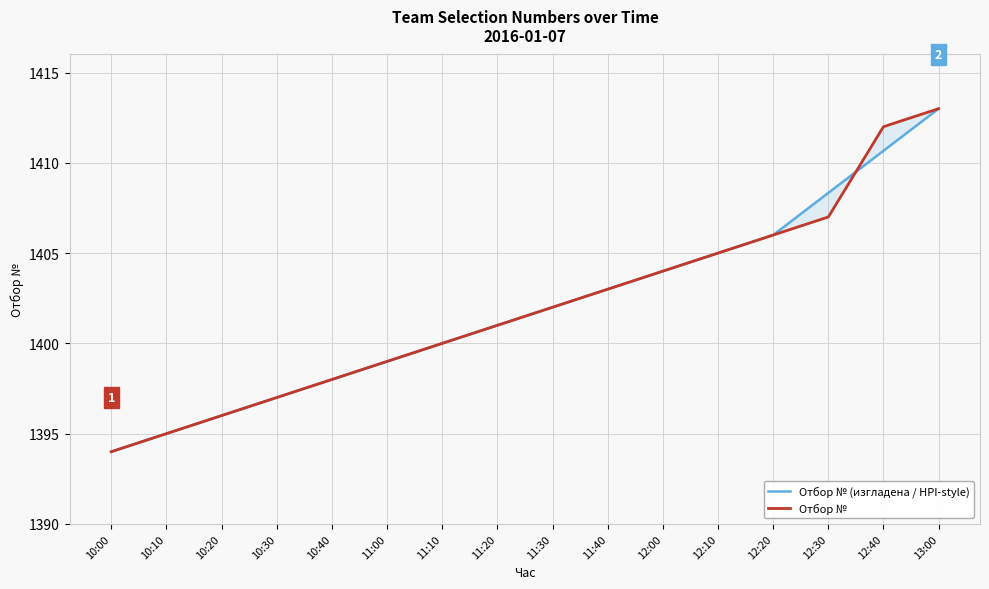

What is the label of the 13th point from the left?

12:20